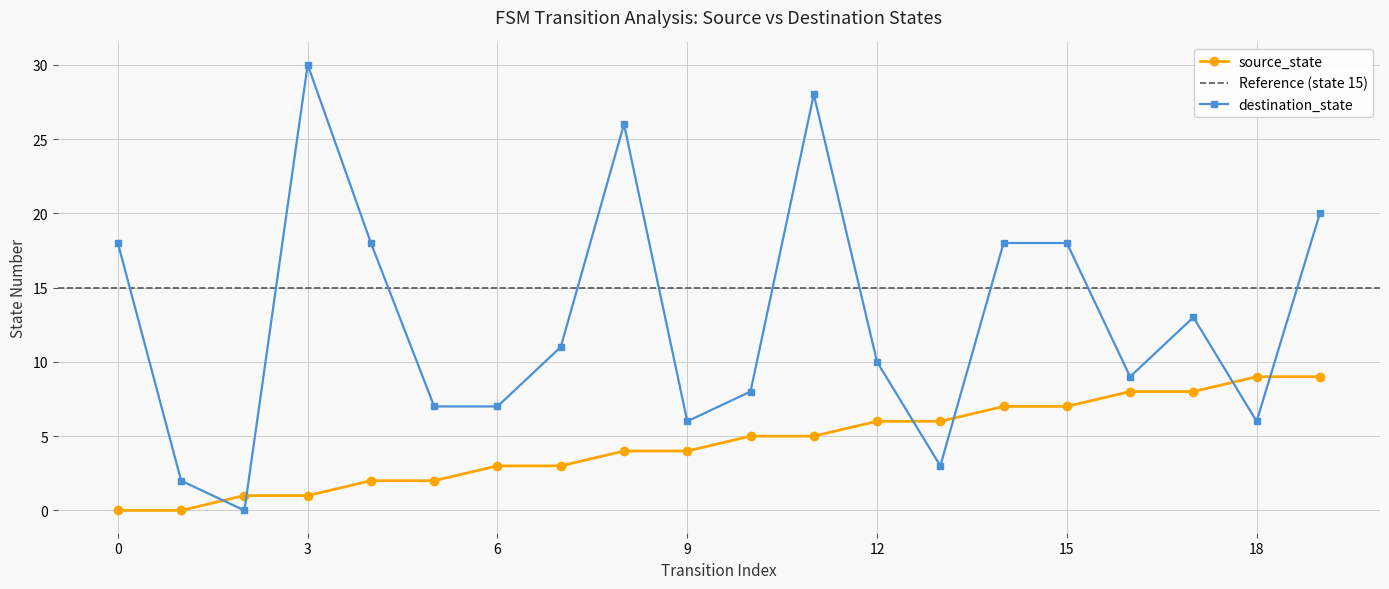

At which label is destination_state closest to 15?

17